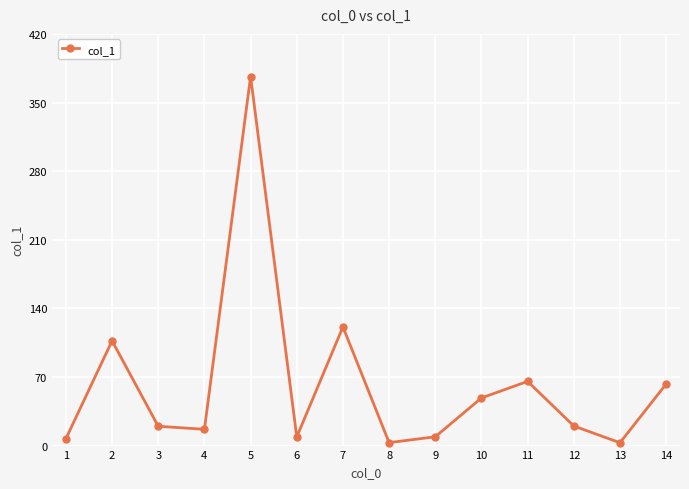

What is the greatest value displayed?

376.5